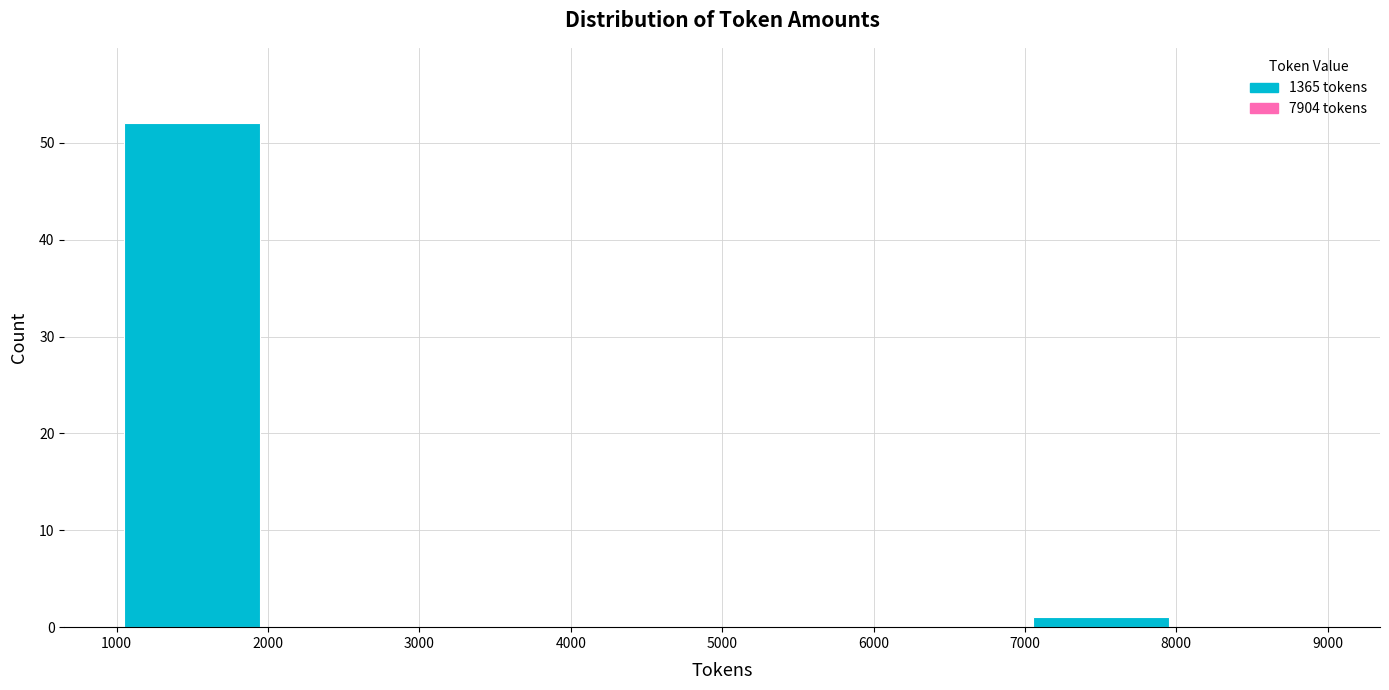

Reading left to right, list every bar in this chart as the range it spans on the x-axis followed by its height. The values are not printed on the chart, so give them approximately, as read against the axis.

1000 to 2000: 52
2000 to 3000: 0
3000 to 4000: 0
4000 to 5000: 0
5000 to 6000: 0
6000 to 7000: 0
7000 to 8000: 1
8000 to 9000: 0